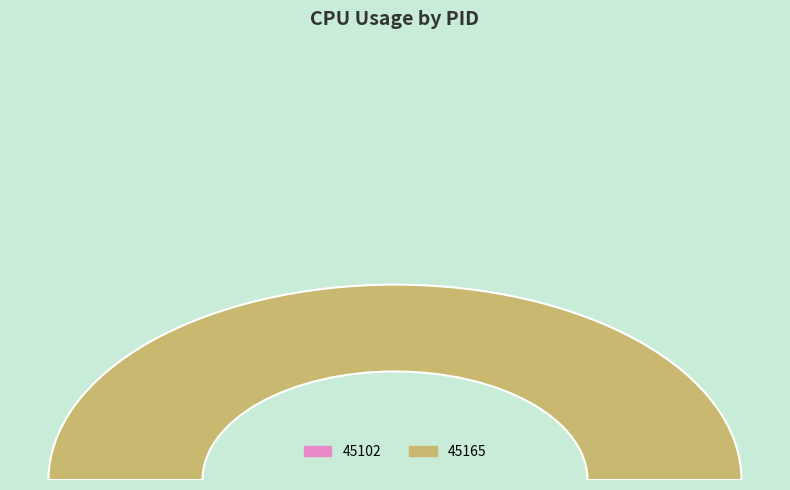

Does any single category account for the majority?

Yes